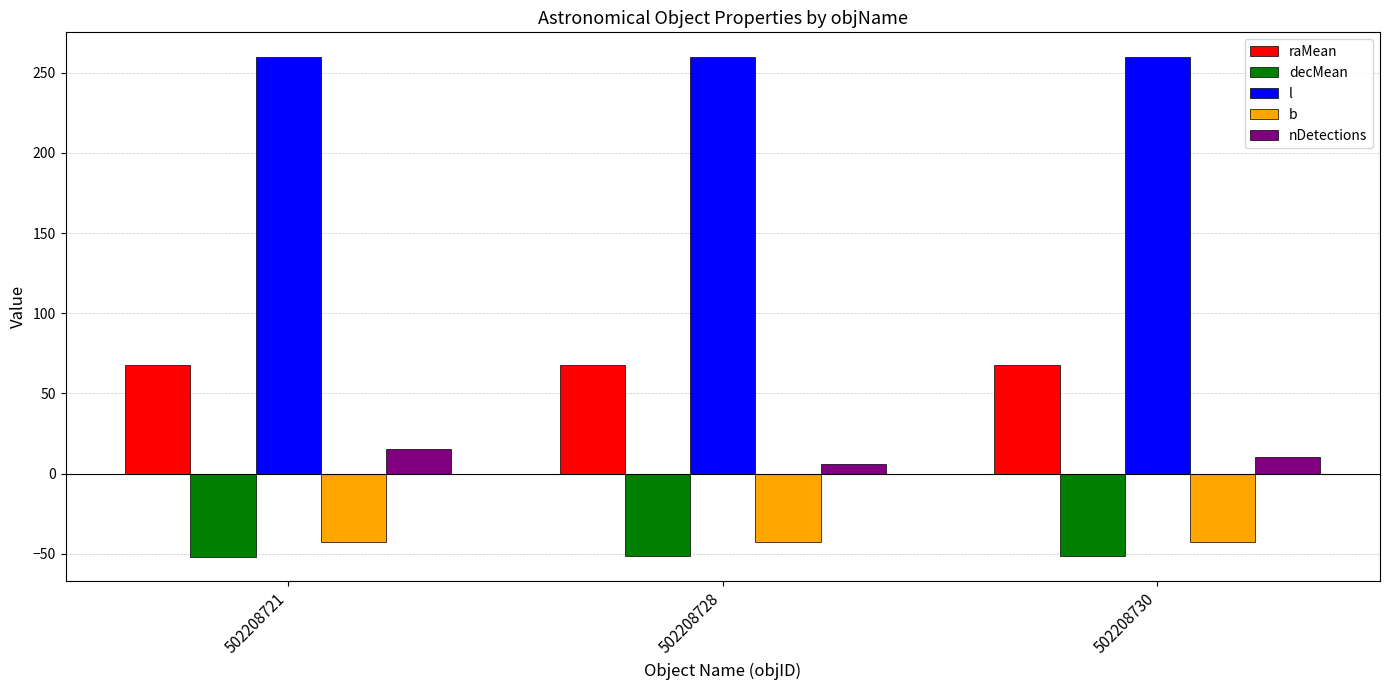

What is the greatest value displayed?

259.7